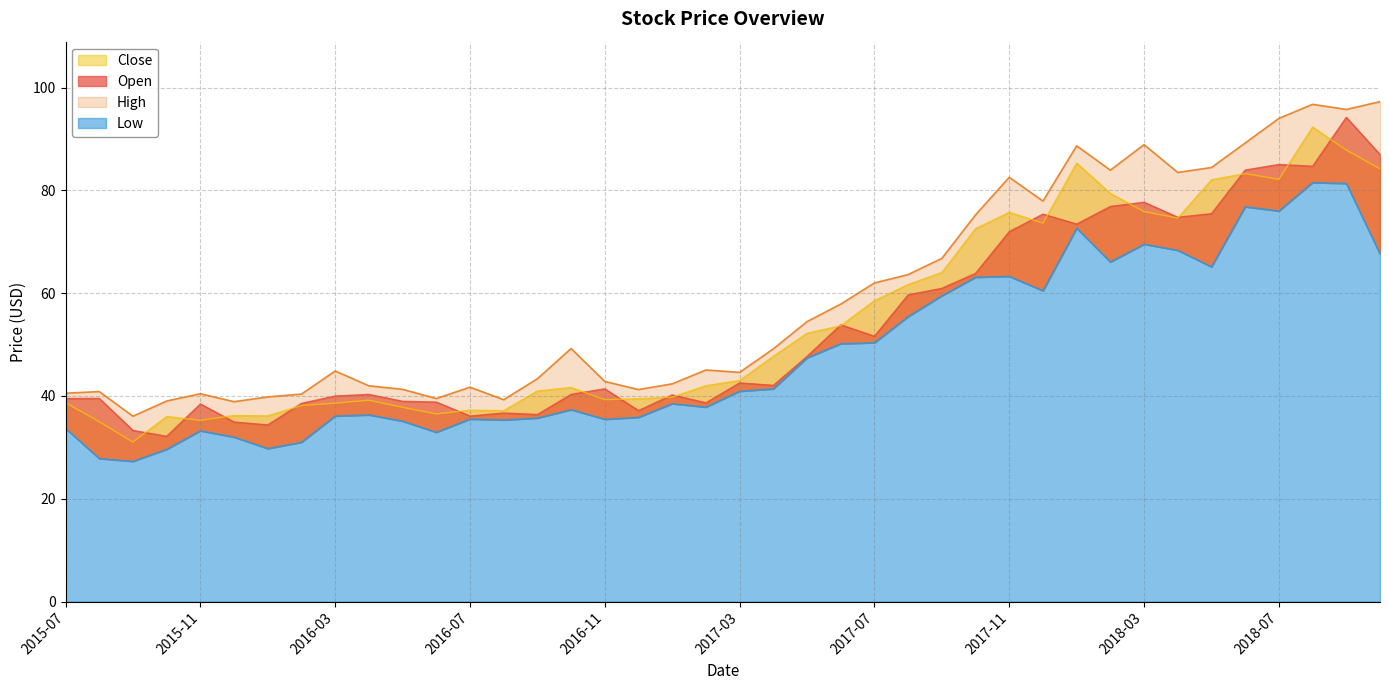

At how many categories does at least one series exceed 27?

40